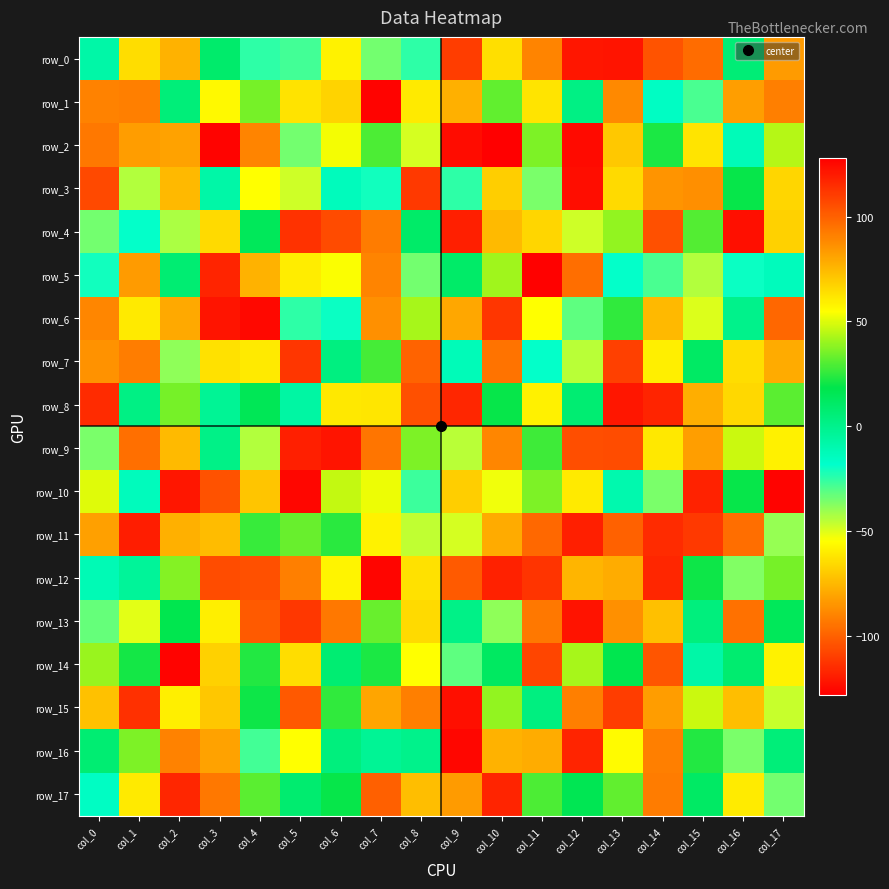

Reading left to right, extract all data points from this chart.

row_0: -8	64	-77	9	-25	-28	58	-35	-25	110	-64	-90	121	-122	-104	-97	6	83
row_1: 90	91	5	56	35	-63	67	-127	-61	77	32	62	2	88	-16	-29	82	91
row_2: 93	-83	81	-127	-90	-35	53	29	-49	124	-128	36	-125	70	22	62	-13	44
row_3: -107	-44	-75	-8	-55	-48	-14	-21	111	-25	-69	-36	-124	65	85	-87	19	66
row_4: -35	-19	-43	65	14	113	106	92	10	-119	74	66	-48	39	-105	30	123	-68
row_5: -21	83	7	117	-77	-60	54	-90	-35	10	41	127	96	-19	-29	-44	-20	-14
row_6: 89	-61	79	-122	125	-25	-20	86	42	-80	112	-55	-32	25	-75	-50	0	98
row_7: -86	-92	-39	63	-61	112	3	28	99	-13	-95	-19	-45	109	59	11	64	-79
row_8: 115	2	35	-3	15	-7	61	-62	-105	-117	19	-59	7	121	117	-78	-66	31
row_9: -36	-96	74	1	-44	-119	-122	94	36	-45	89	27	105	-106	61	82	47	-59
row_10: 50	-14	121	104	71	-126	46	52	-27	-69	-53	36	-61	-10	-36	-118	19	-127
row_11: -82	119	77	-74	26	33	24	58	-46	-49	-79	-98	-119	-100	115	111	96	-40
row_12: -12	-4	37	-106	-105	91	-58	126	63	-102	118	-113	-76	78	-117	20	-37	35
row_13: -33	-51	17	59	-102	-112	93	33	65	1	-39	93	122	86	-73	4	95	14
row_14: 40	21	-127	-68	23	64	7	22	-55	-32	12	-108	42	17	103	-8	8	58
row_15: 72	-114	59	-71	20	102	25	80	91	123	39	3	91	110	-83	47	73	-47
row_16: 7	36	90	81	-28	-55	4	-3	0	-126	-77	78	117	-56	91	23	-36	5
row_17: -16	-61	-117	93	31	8	19	100	73	83	117	29	16	32	92	11	60	-35